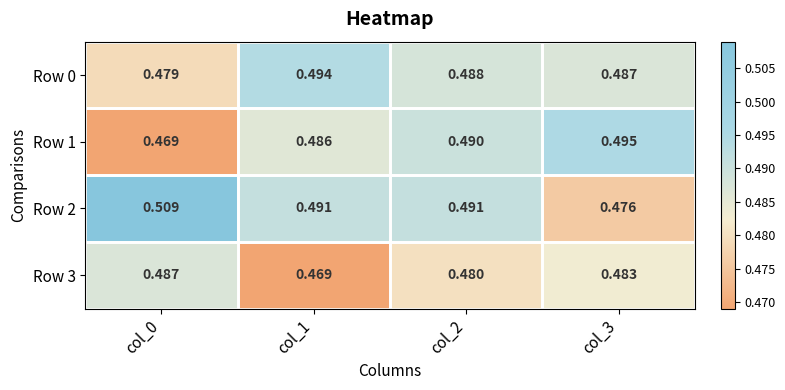

Is the value of Row 1 at col_0 greater than the value of Row 3 at col_2?

No